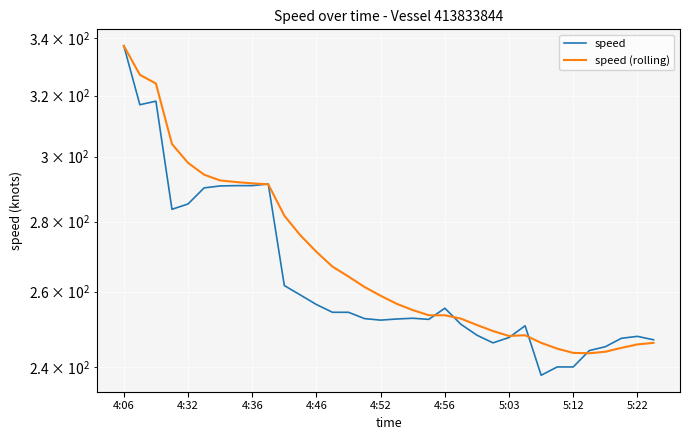

What is the approximate value of speed (rolling) at 30?

244.0